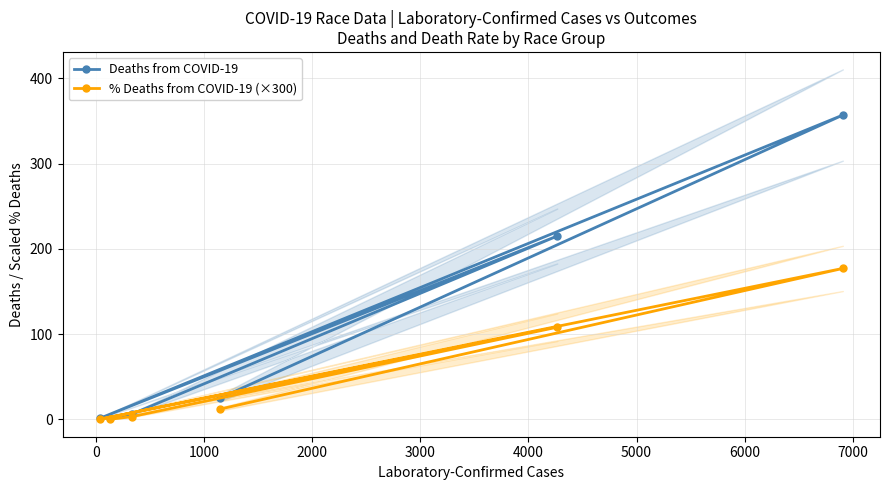

What is the value of the Deaths from COVID-19 point at the 2nd from the left?

1